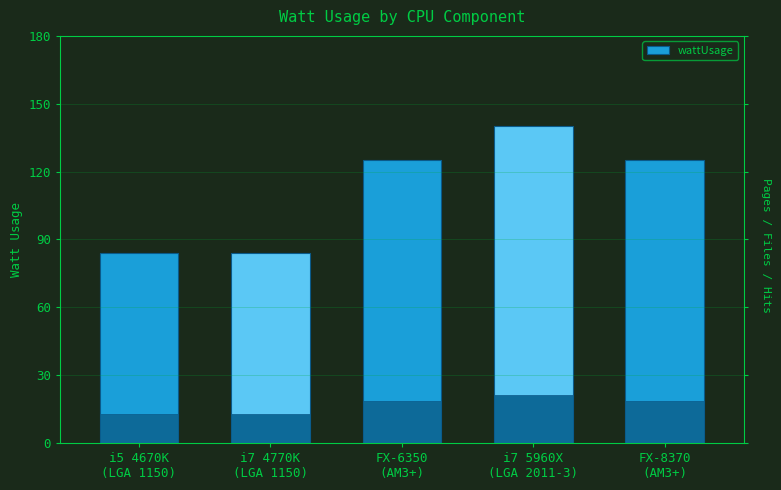

What is the sum of all values?

558